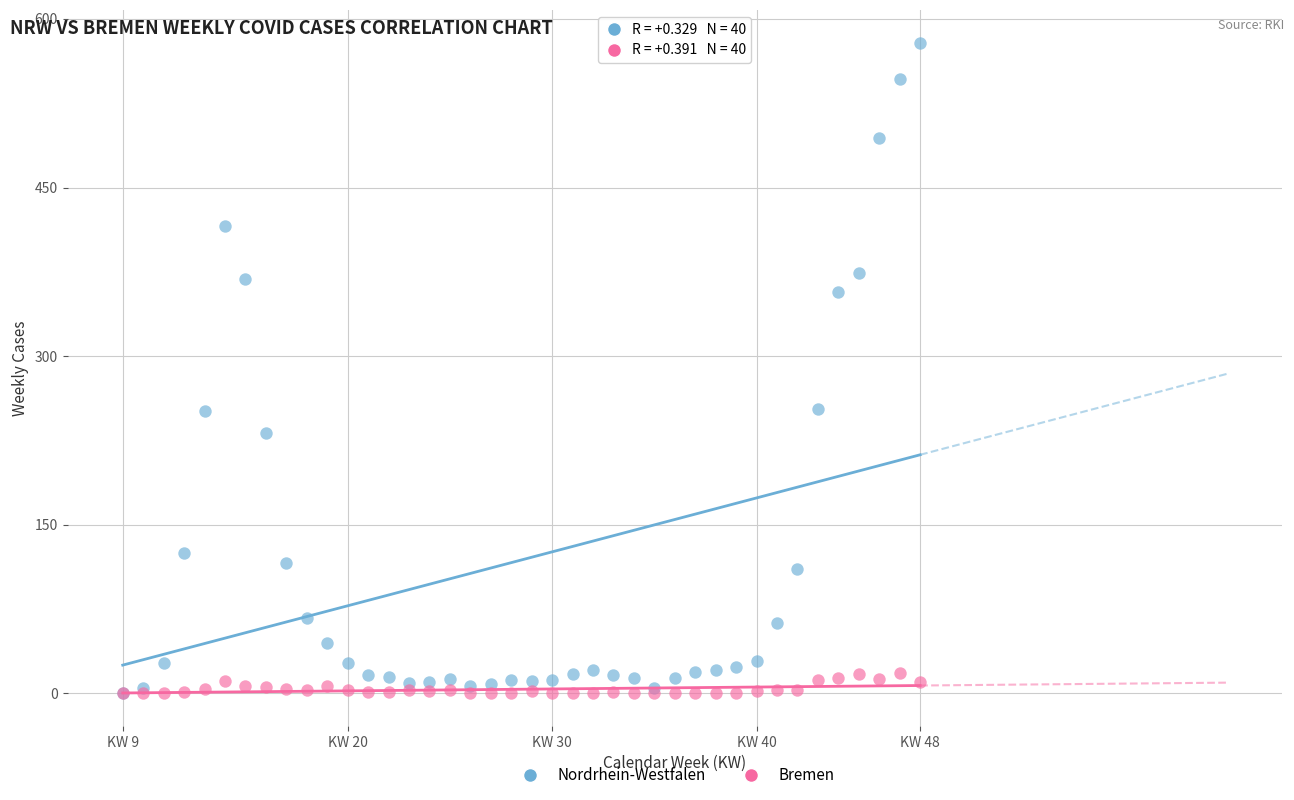

What are all the series names shown in the legend?

Nordrhein-Westfalen, Bremen